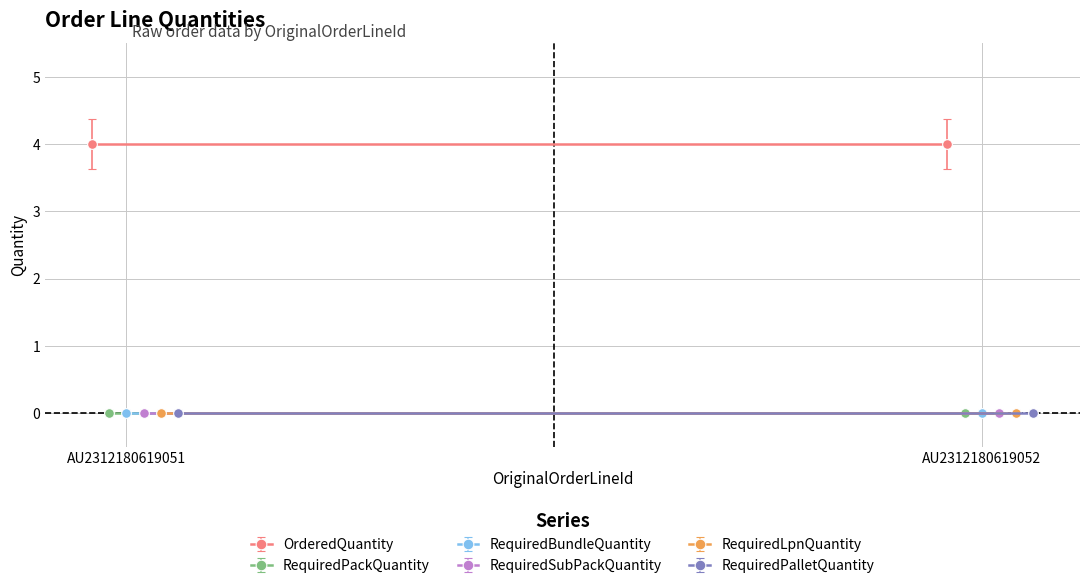

Which series has the largest total across all categories?

OrderedQuantity